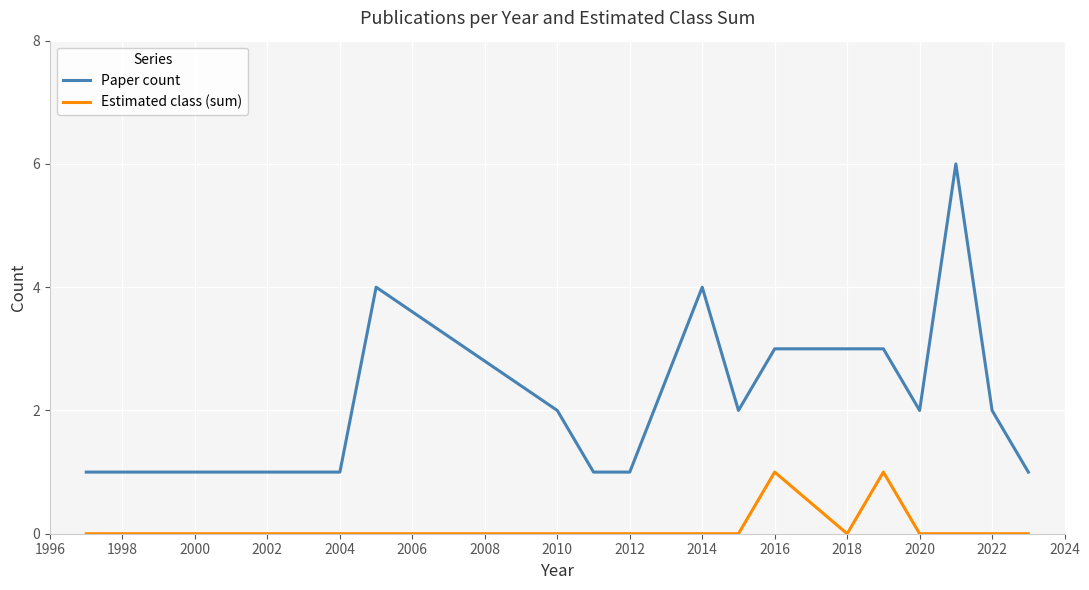

True or false: Estimated class (sum) and Paper count intersect in this chart.

False